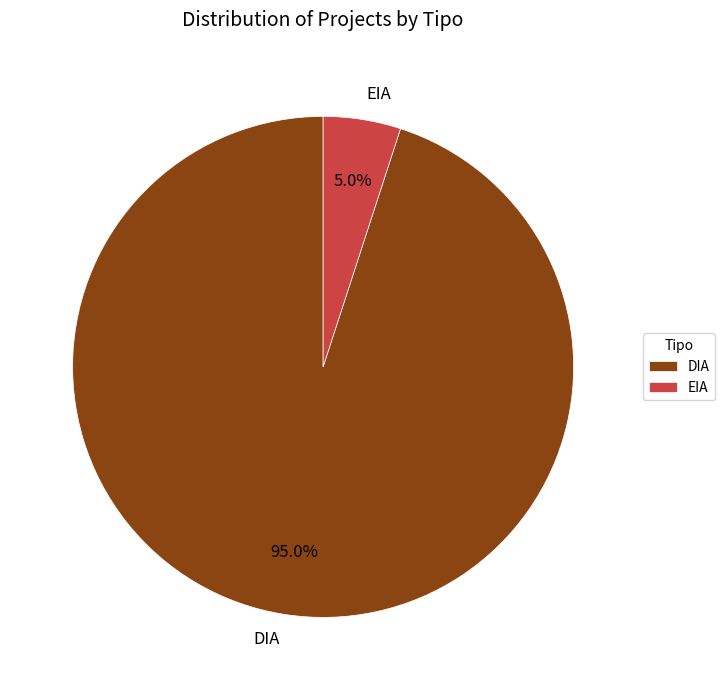

To the nearest percent, what is the combined percentage of DIA and EIA?

100%